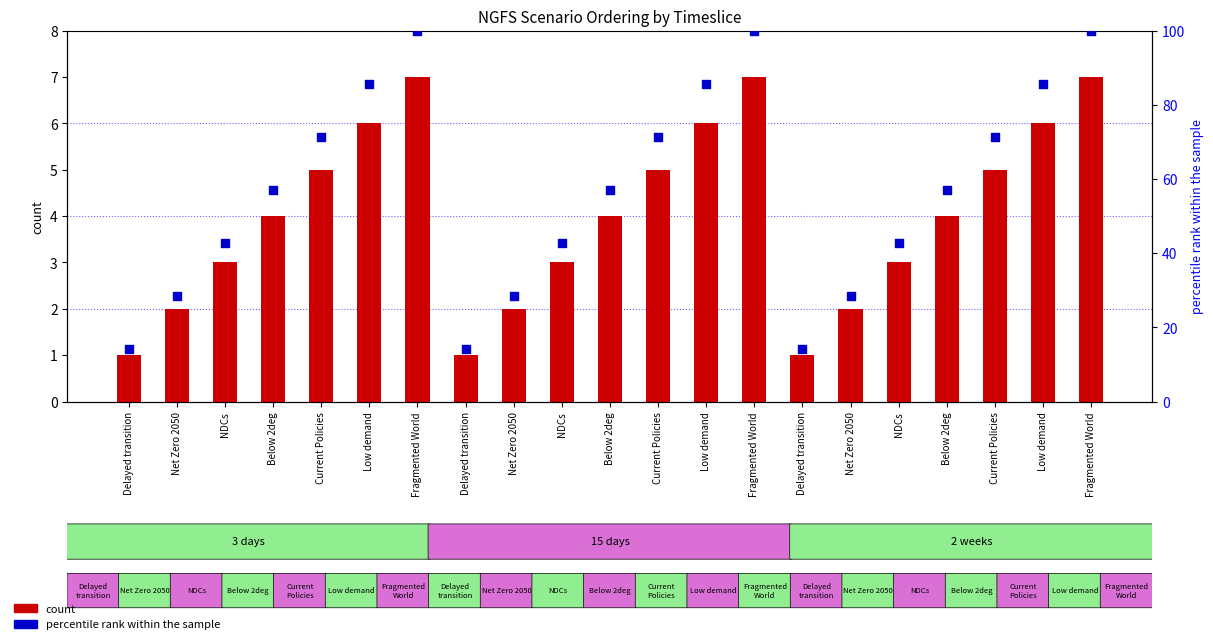

What are all the series names shown in the legend?

count, percentile rank within the sample